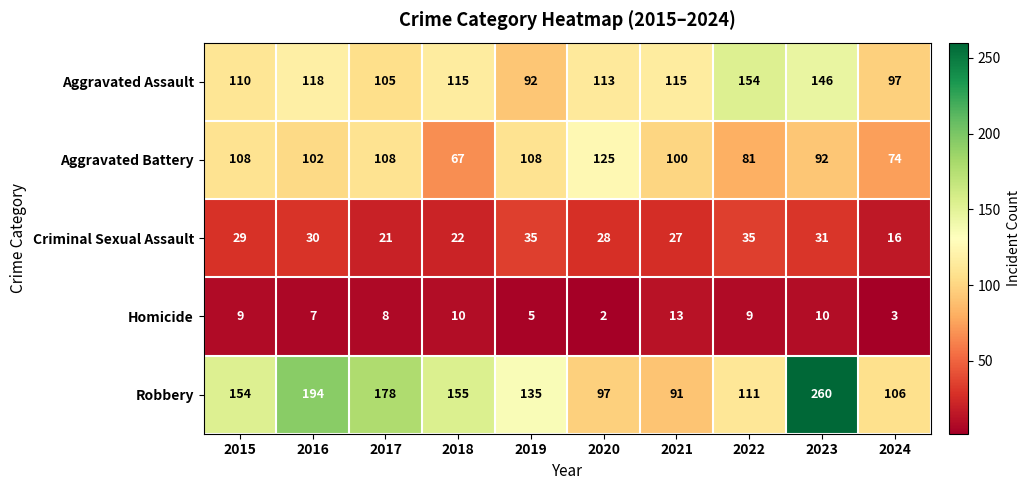

List the series in order of their peak value, highest first.

Robbery, Aggravated Assault, Aggravated Battery, Criminal Sexual Assault, Homicide